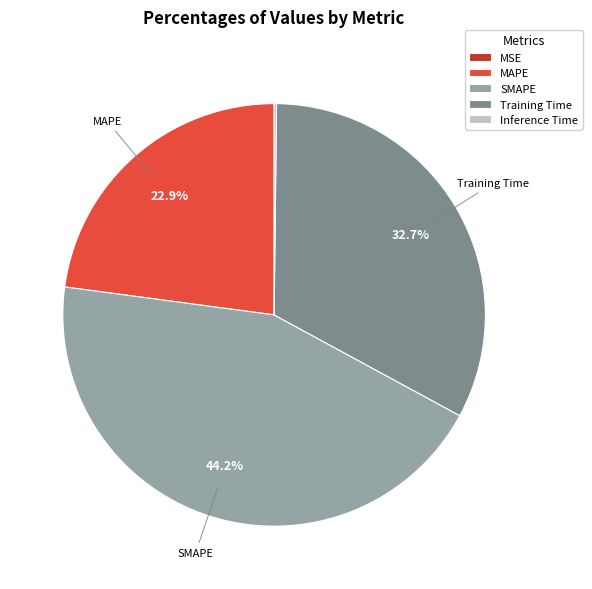

How much of the chart is everything except SMAPE?

55.8%